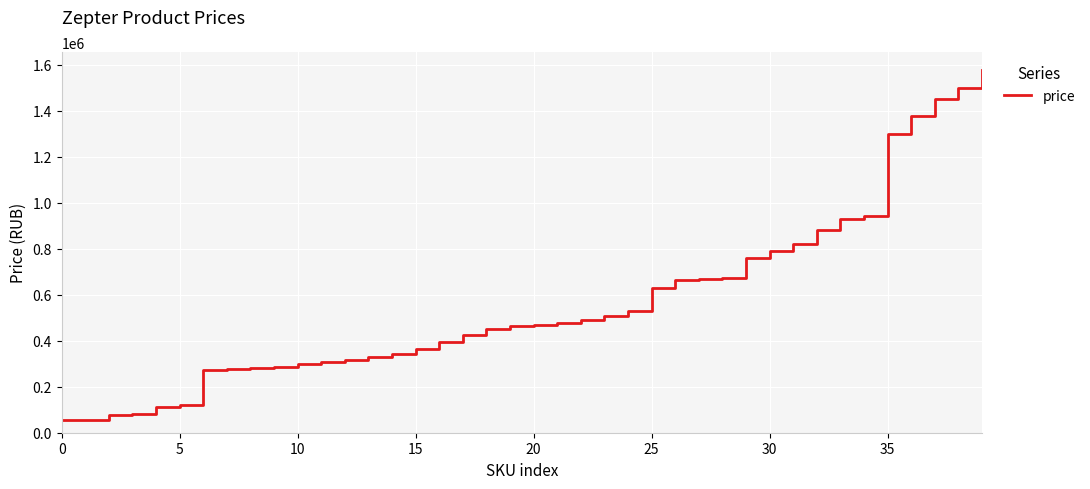

Does the chart display data point markers on the line(s)?

No